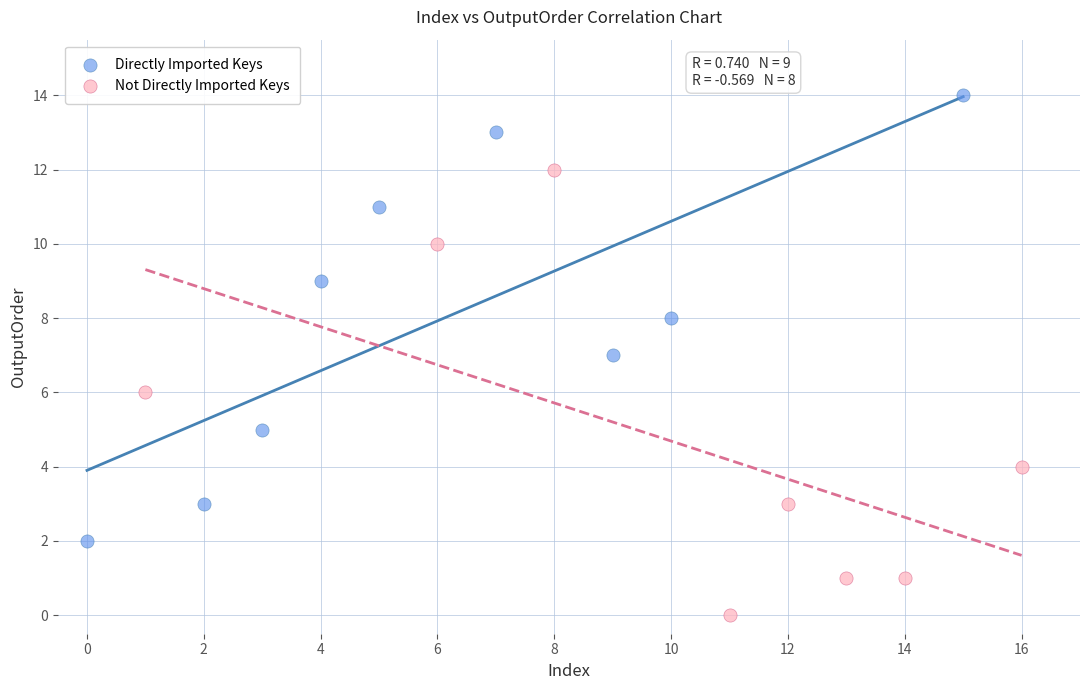

Which series contains the lowest Y value?

Not Directly Imported Keys